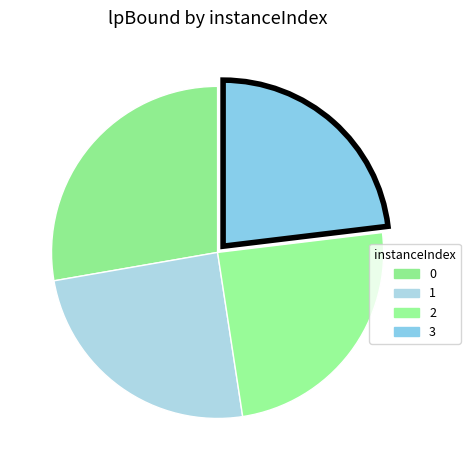

Which has a higher value, 2 or 1?

1